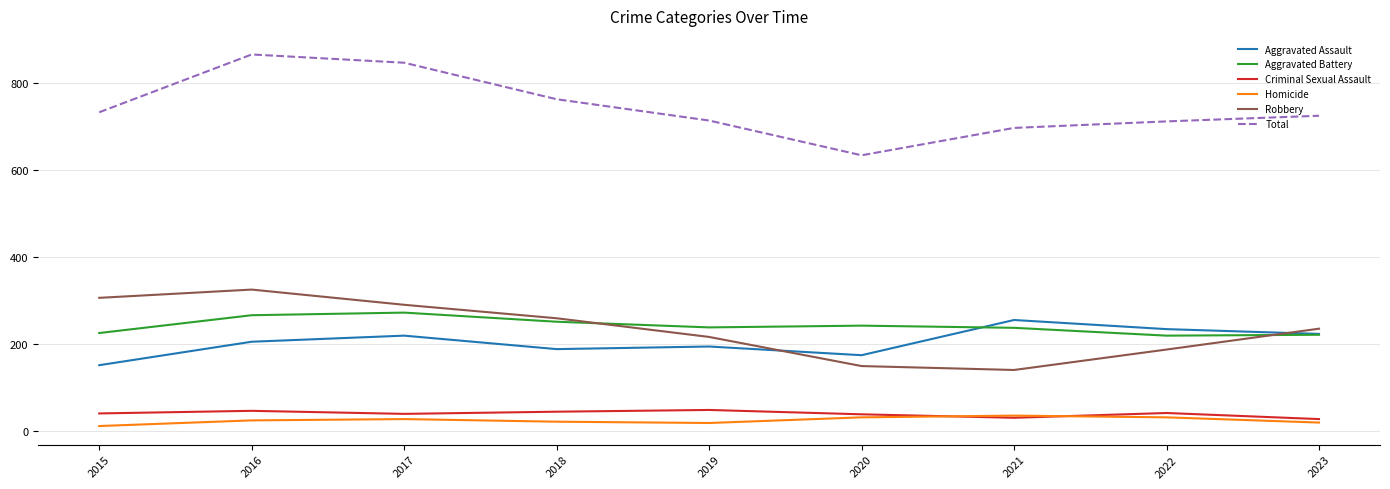

What is the average value of the Robbery series?

234